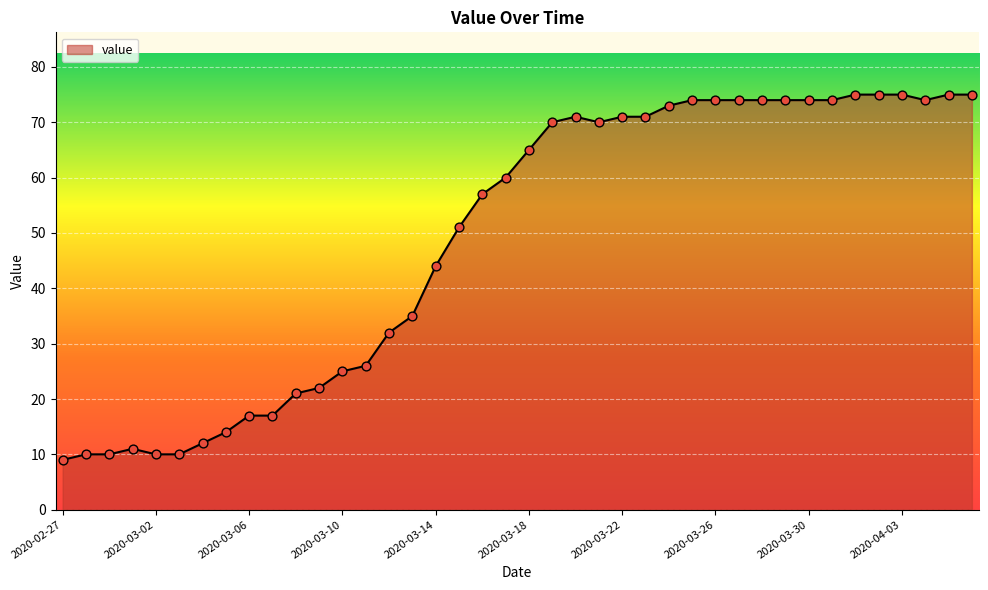

What is the greatest value displayed?

75